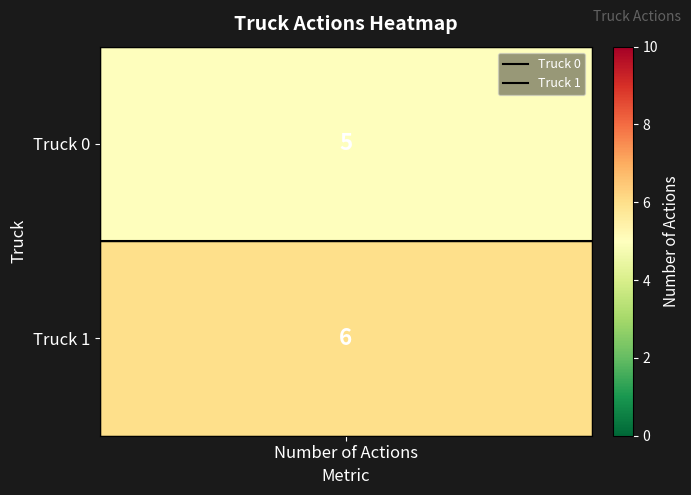

How many positive values does the Truck 1 series have?

1